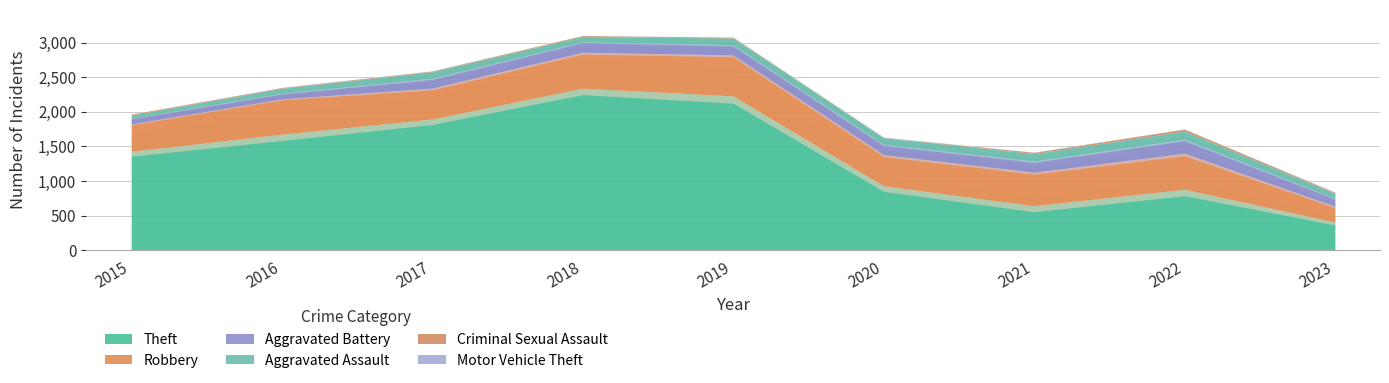

What is the average value of the Aggravated Battery series?

137